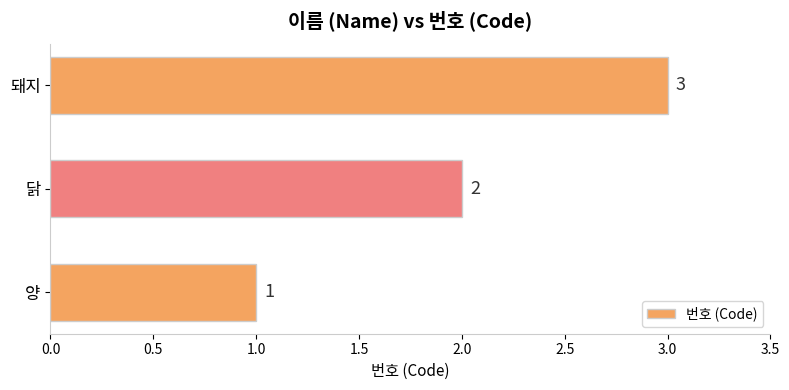

What is the ratio of the value at 닭 to the value at 돼지?

0.7